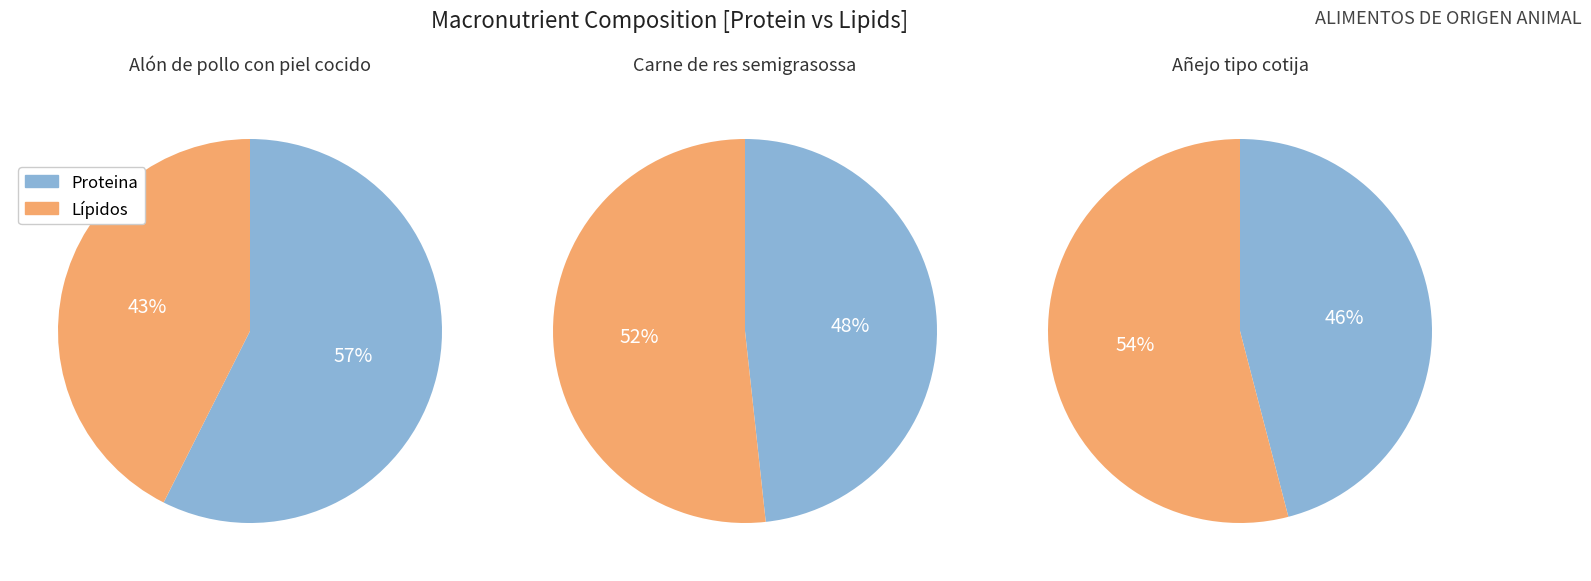

To the nearest percent, what percentage of the pie is Proteina?

57%